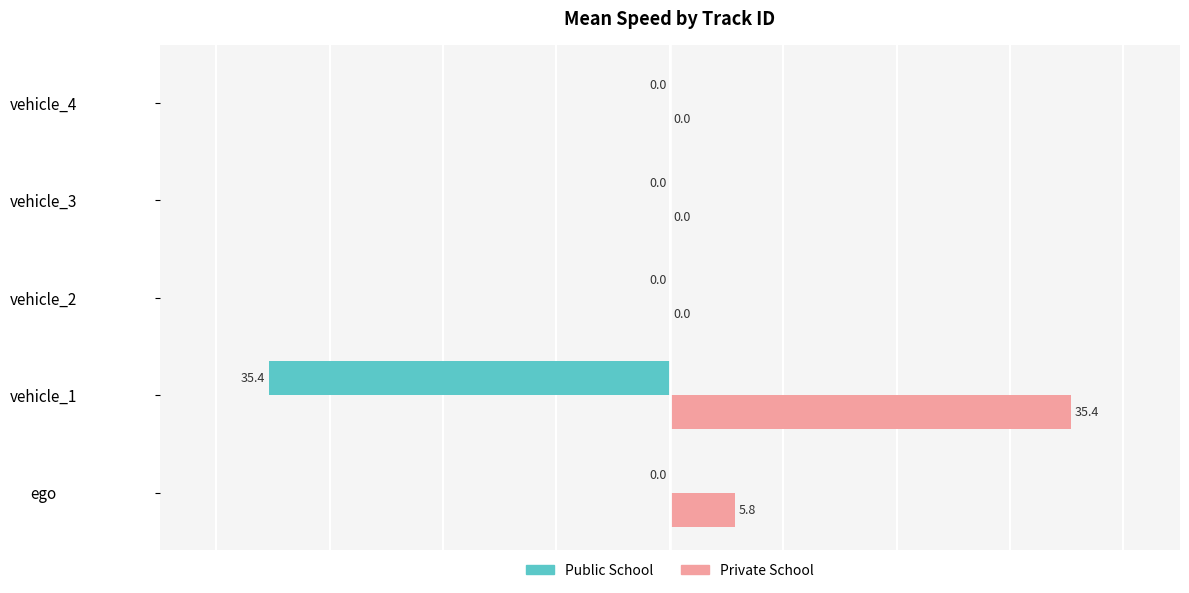

Which series has the largest total across all categories?

Private School